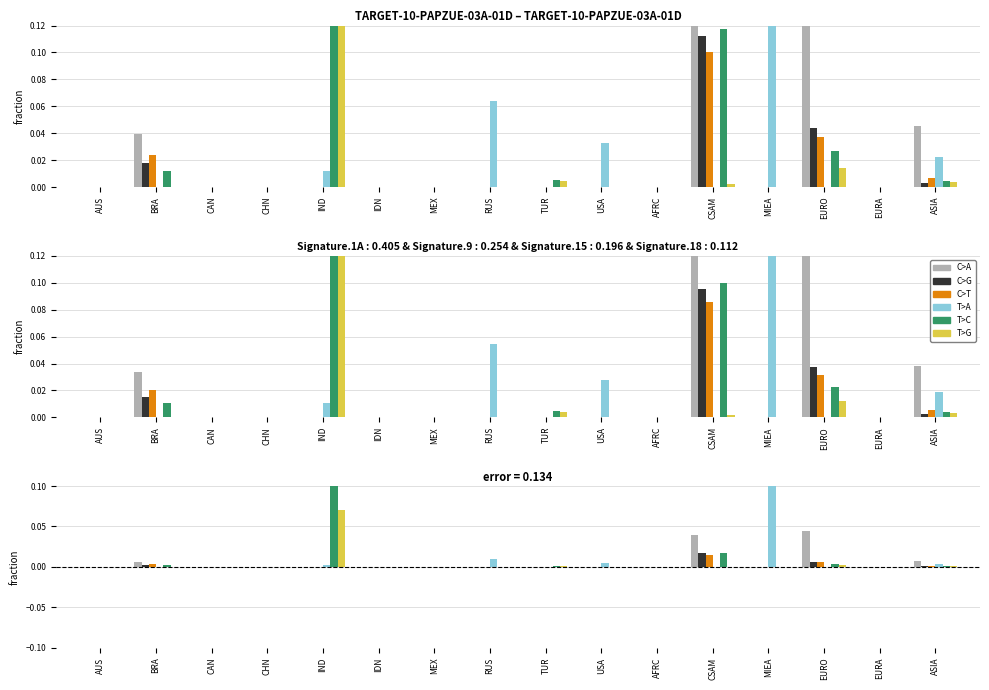

How many bars are there in each group?

6